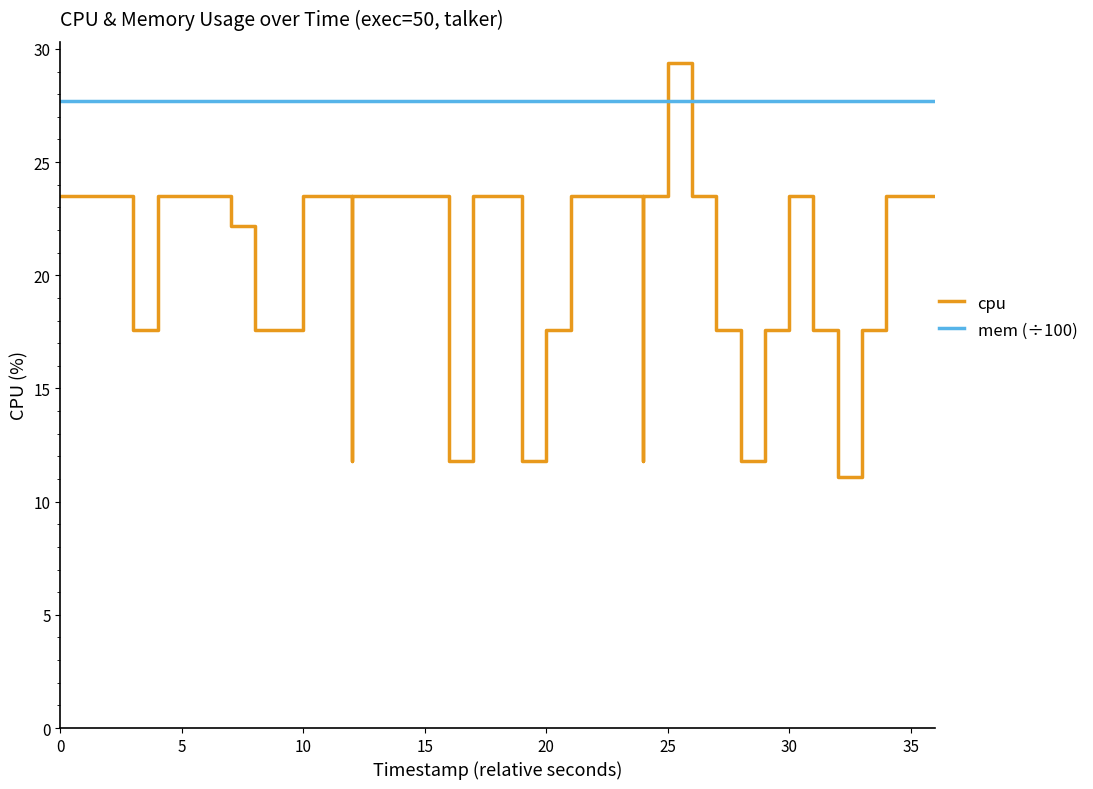

The mem (÷100) series shows 27.7 at 15. True or false?

True